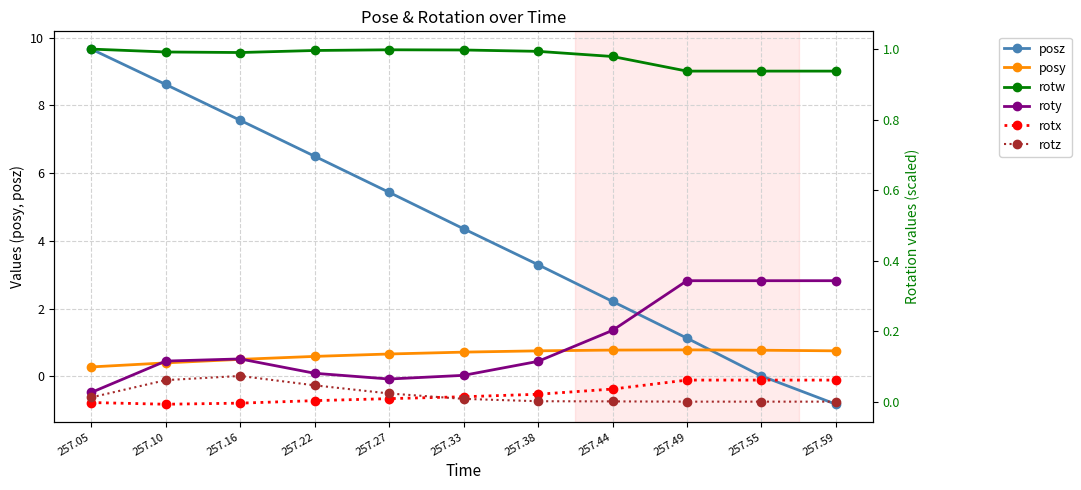

At which category is the sum across all series the highest?

257.05